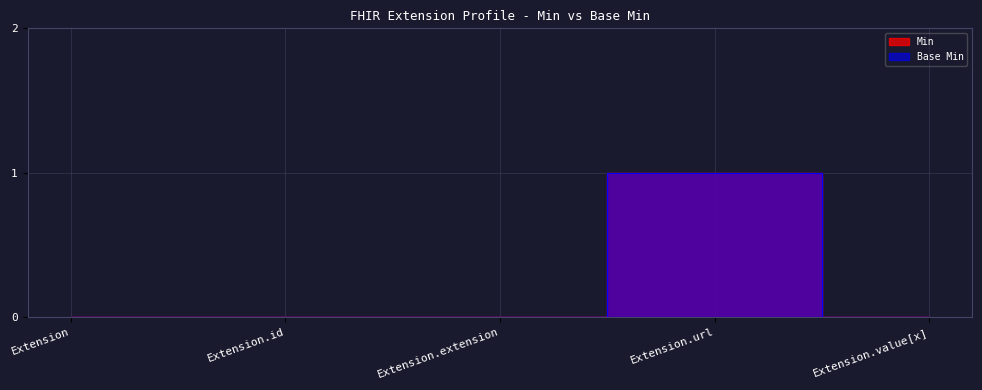

What is the difference between the maximum and second lowest values in the Min series?

1